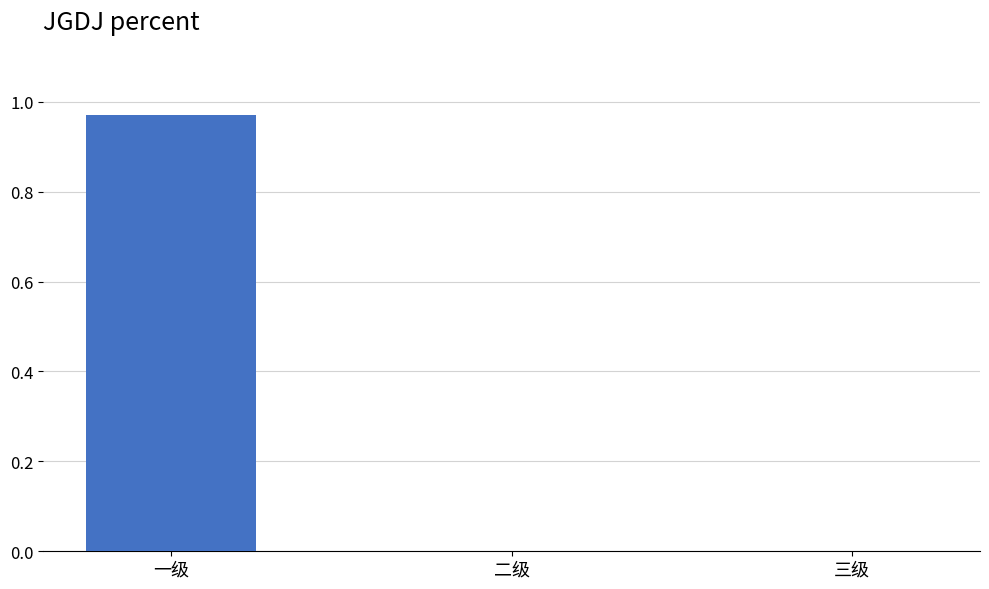

At which category does the chart reach its peak across all series?

一级